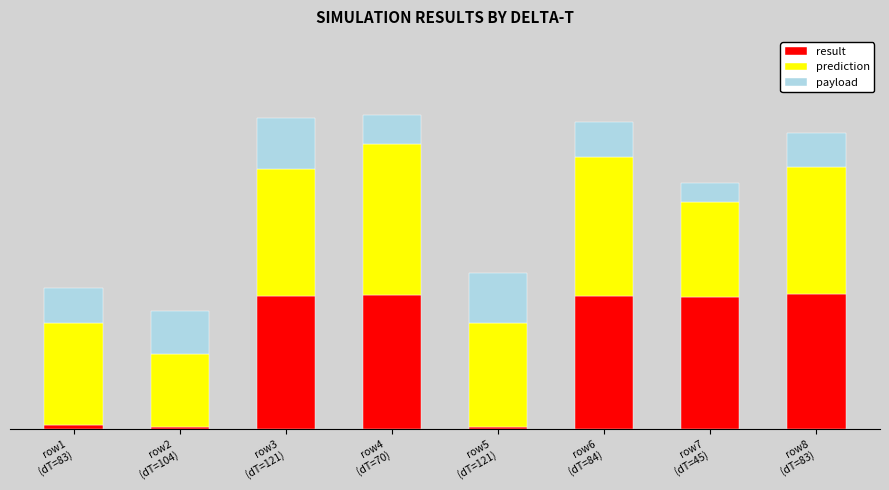

Are the bars grouped side by side (vs. stacked)?

No